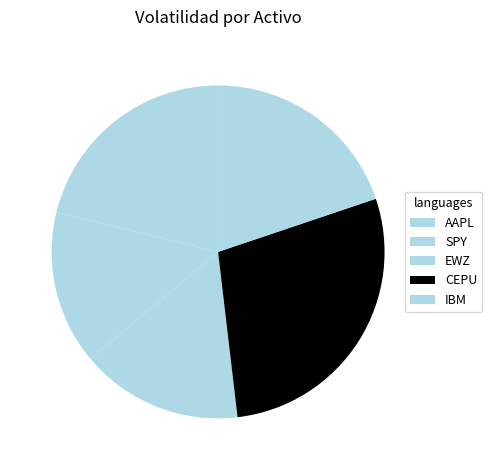

To the nearest percent, what is the difference between the largest and smallest slice percentages?

13%